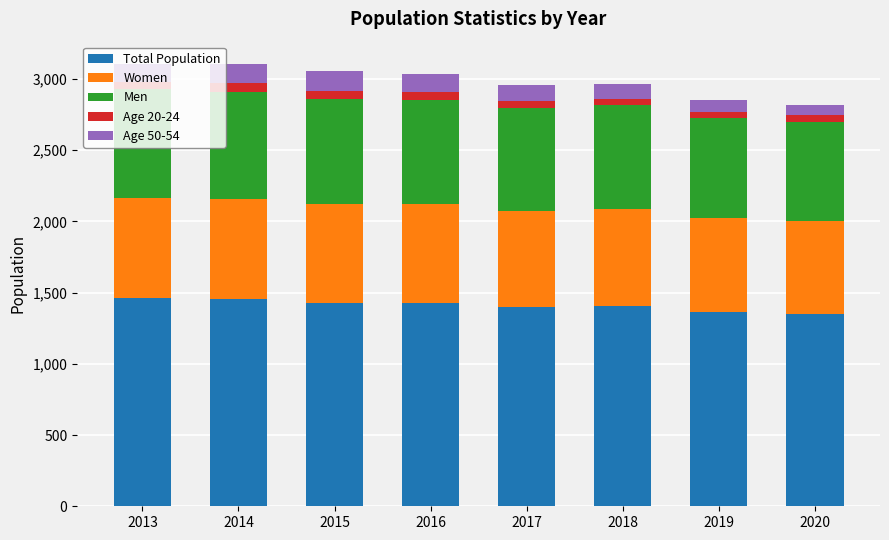

What is the minimum value for Total Population?

1350